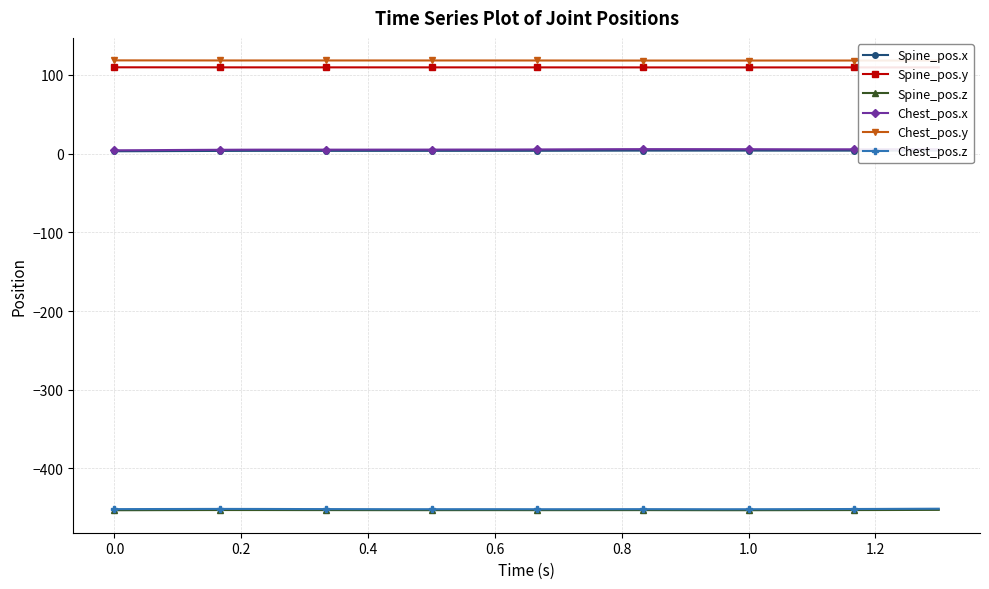

True or false: Chest_pos.x and Spine_pos.z cross at least once.

False